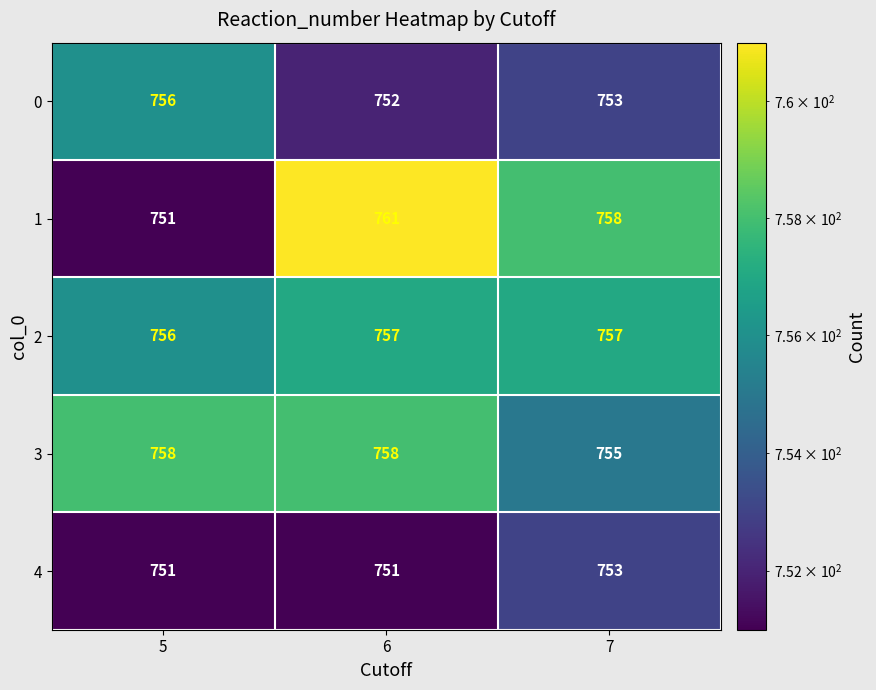

Count the number of categories in the chart.

3